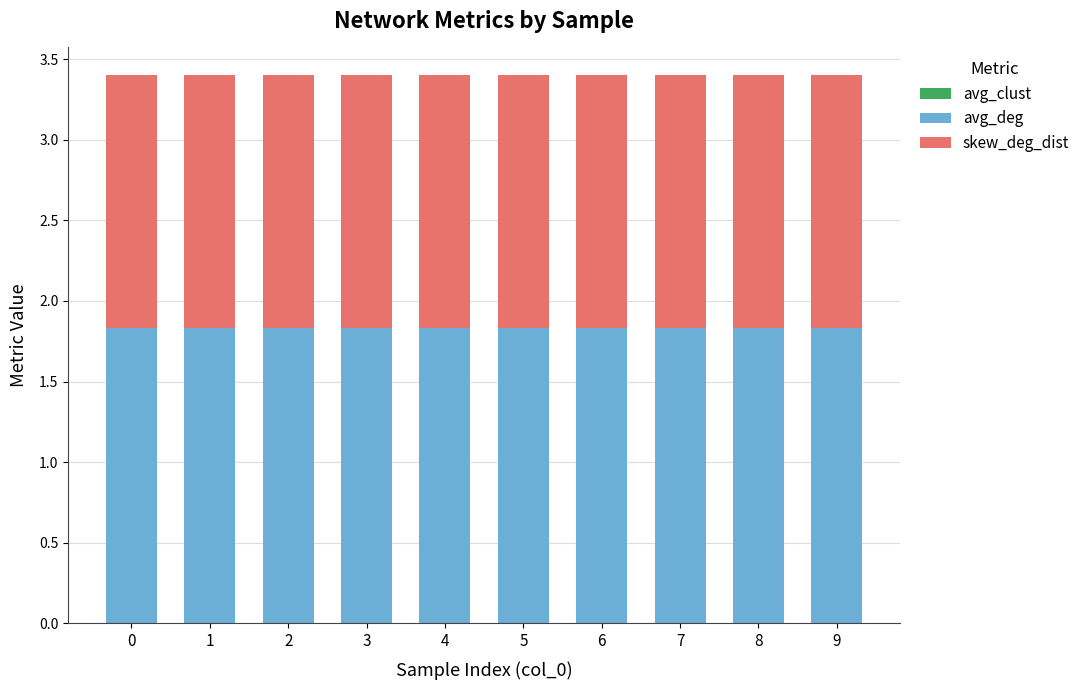

True or false: avg_deg has a value of 1.8 at 7.

True